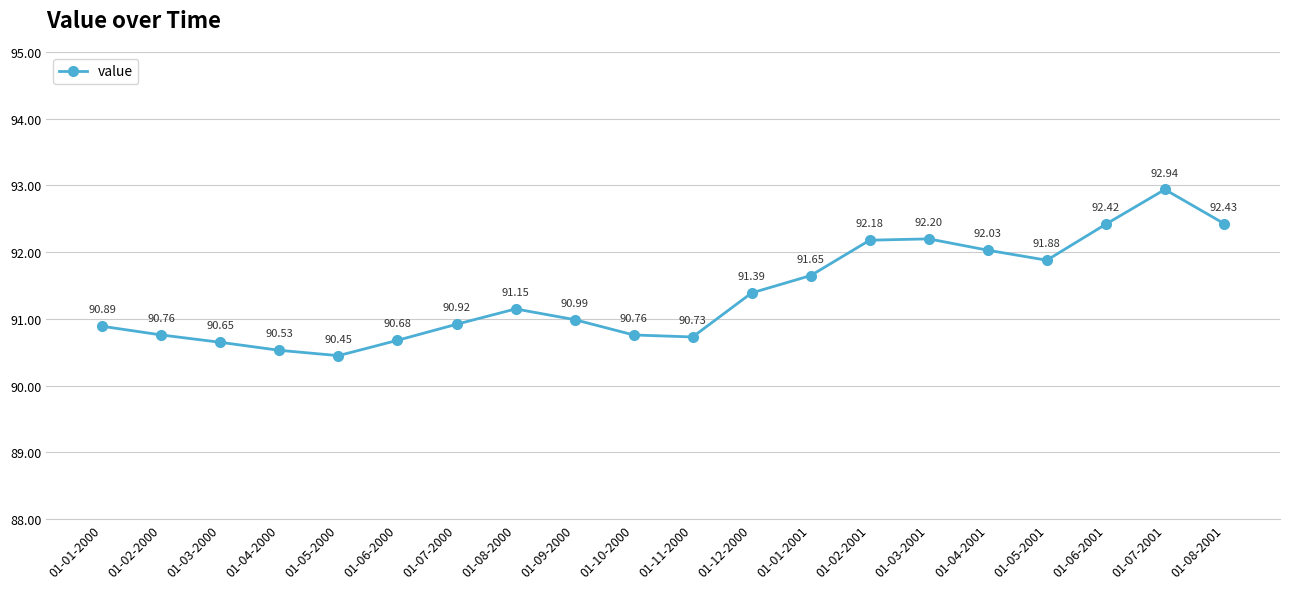

What is the label of the 8th point from the left?

01-08-2000